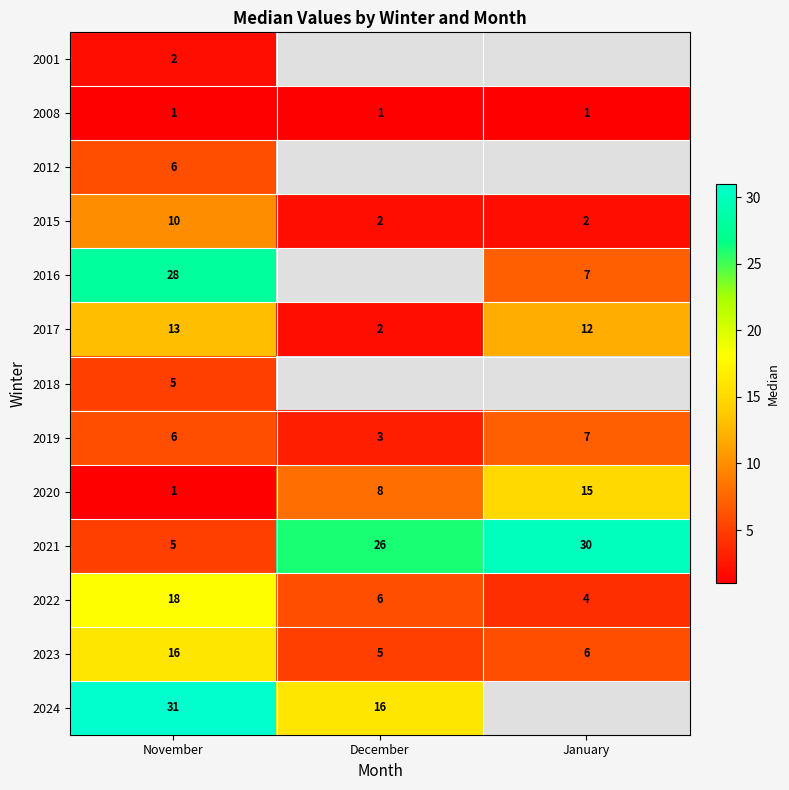

Which has a higher value, December or November?

November